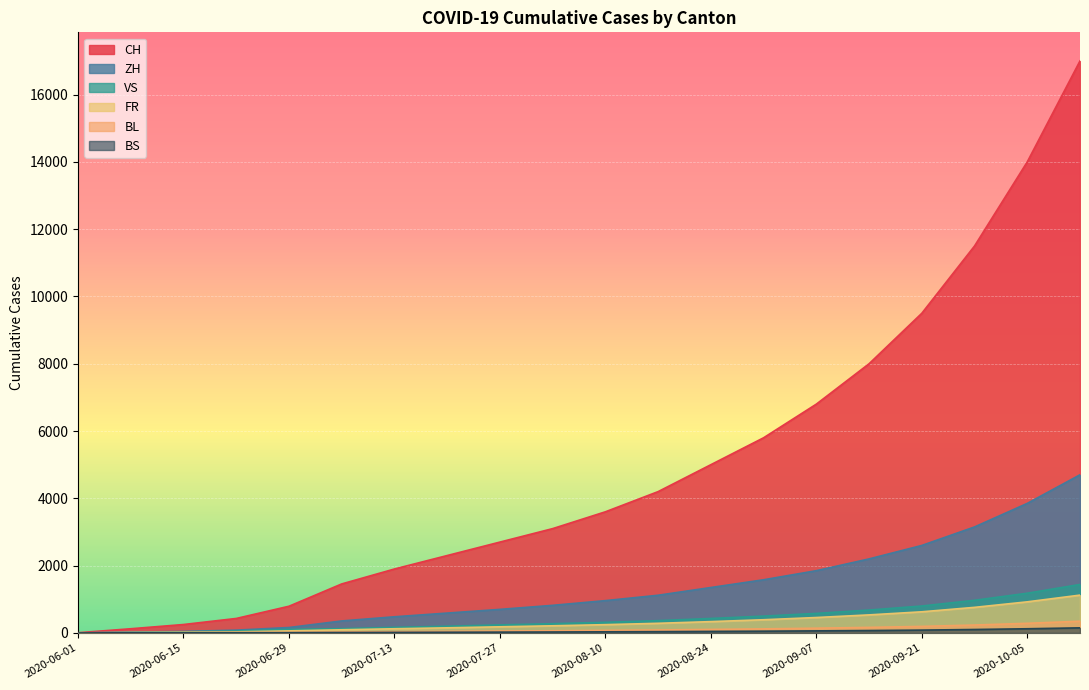

True or false: FR and VS intersect in this chart.

False